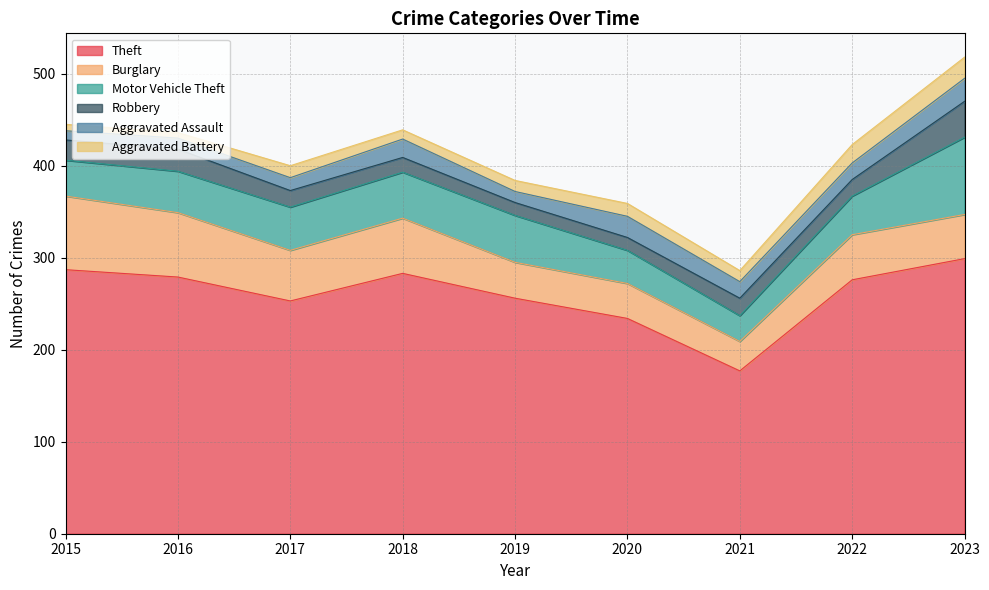

At which label does Aggravated Battery first exceed 12?

2017